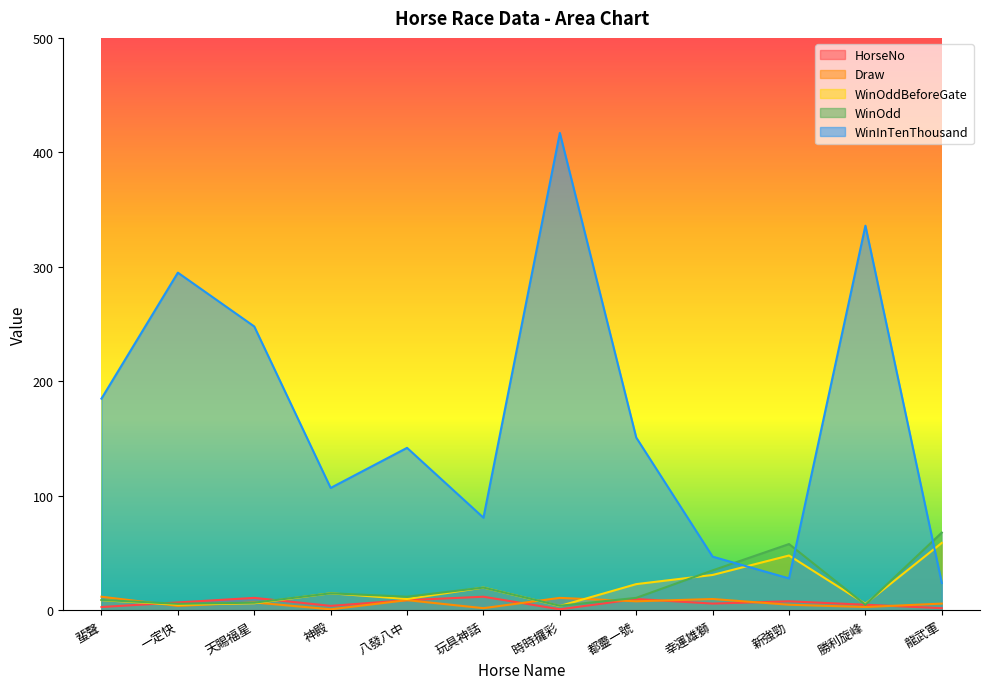

How many data points in WinOdd are less than 12?

6